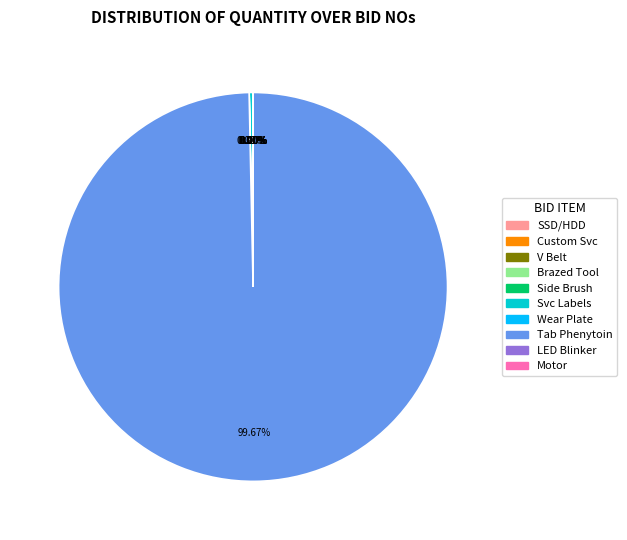

Does any single category account for the majority?

Yes